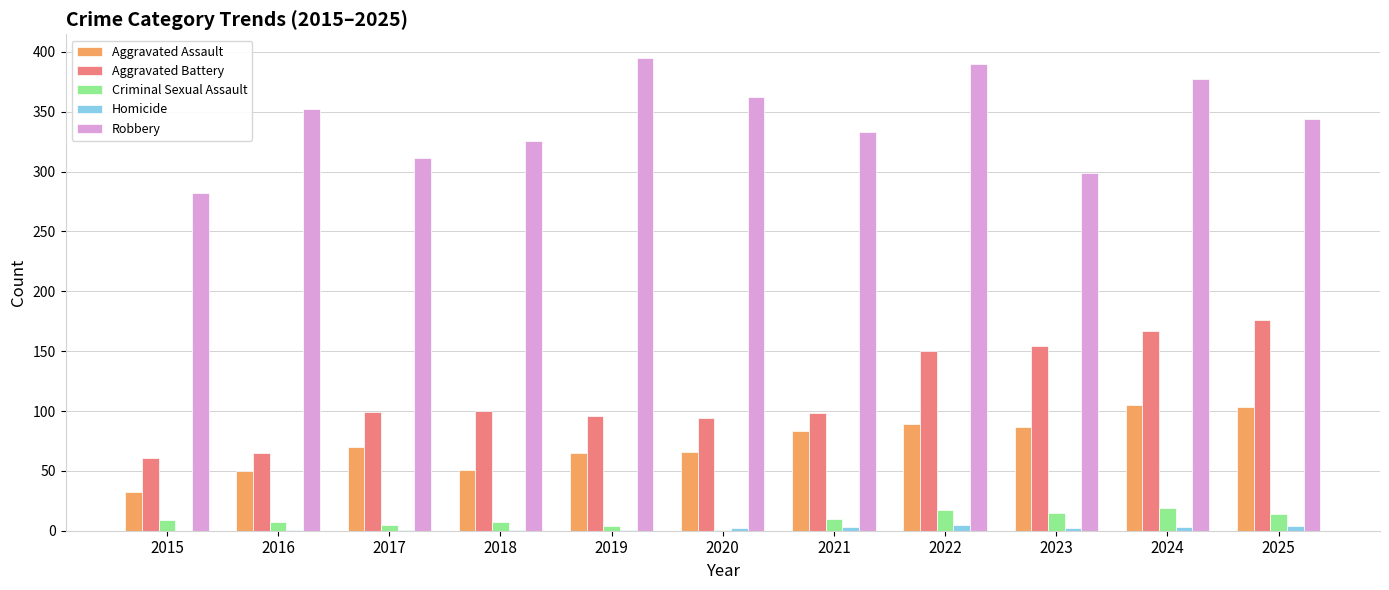

Which series has the largest total across all categories?

Robbery